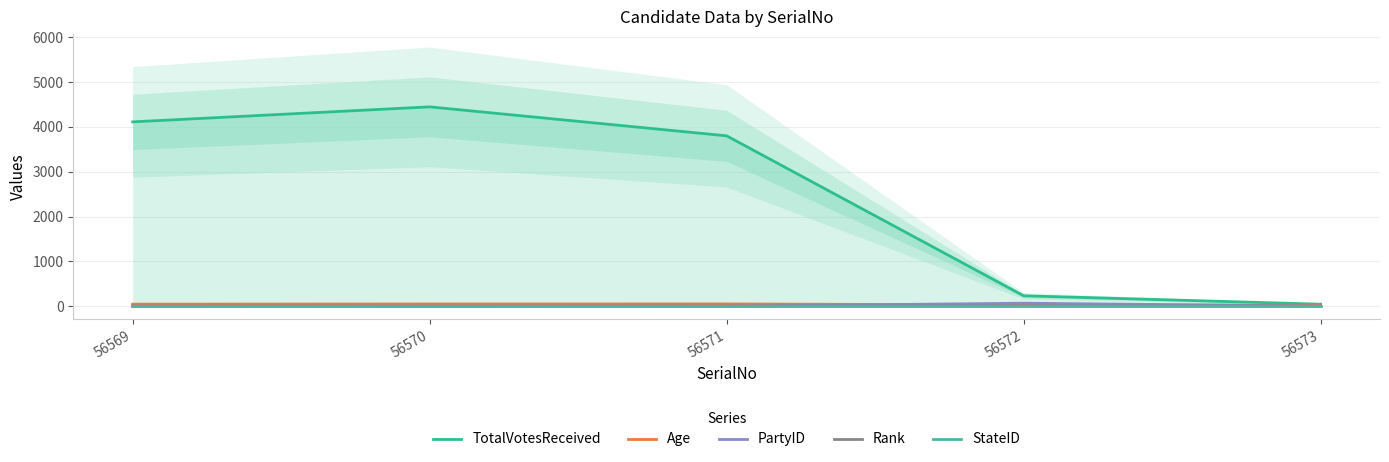

Which category has the lowest value in the TotalVotesReceived series?

56573